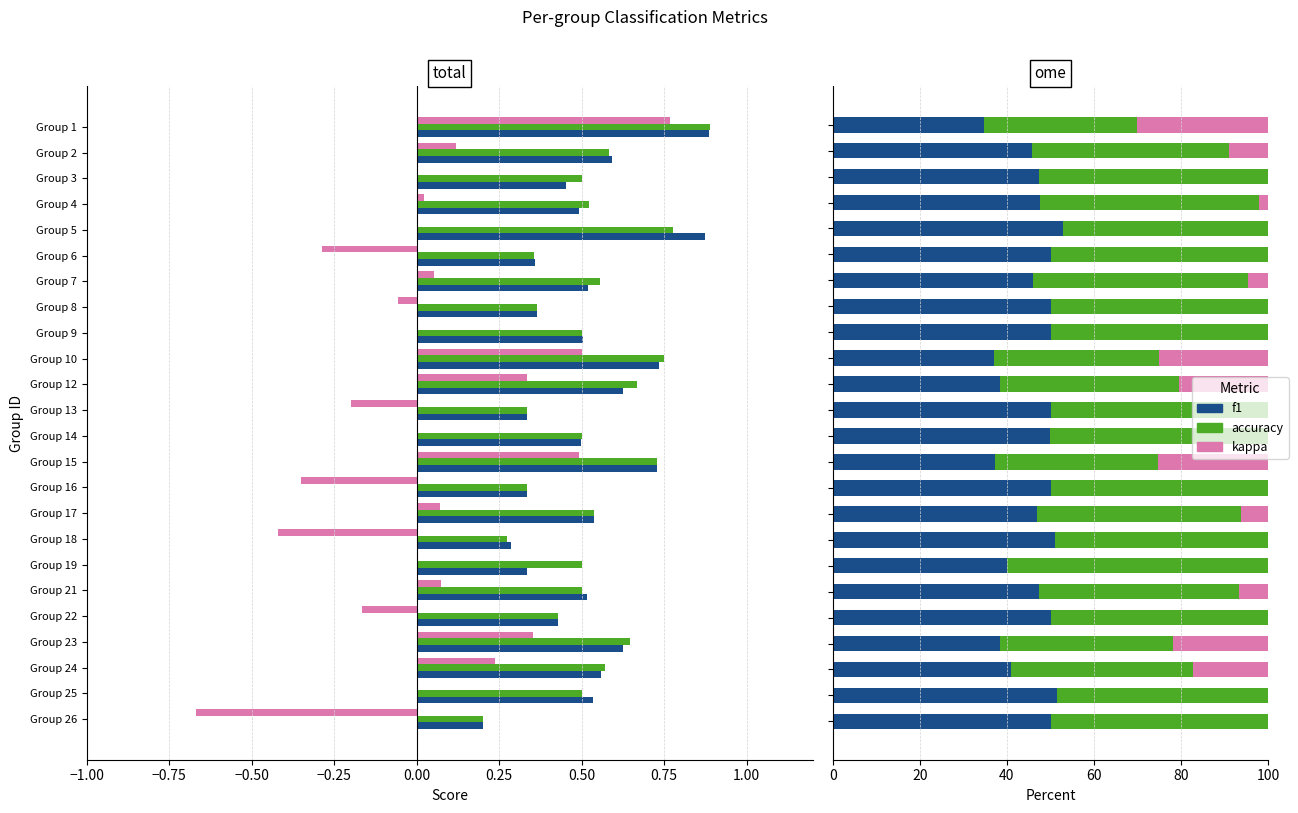

Reading left to right, transcribe all the data shown in this chart.

f1: 34.8	45.8	47.4	47.5	52.9	50.2	46.0	50.0	50.1	37.0	38.5	50.0	49.8	37.4	50.0	46.9	51.1	40.0	47.3	50.0	38.4	41.0	51.6	50.0
accuracy: 34.9	45.1	52.6	50.3	47.1	49.8	49.3	50.0	49.9	37.8	41.0	50.0	50.2	37.4	50.0	46.9	48.9	60.0	45.9	50.0	39.8	41.8	48.4	50.0
kappa: 30.2	9.1	0.0	2.2	0.0	0.0	4.7	0.0	0.0	25.2	20.5	0.0	0.0	25.3	0.0	6.2	0.0	0.0	6.8	0.0	21.8	17.3	0.0	0.0